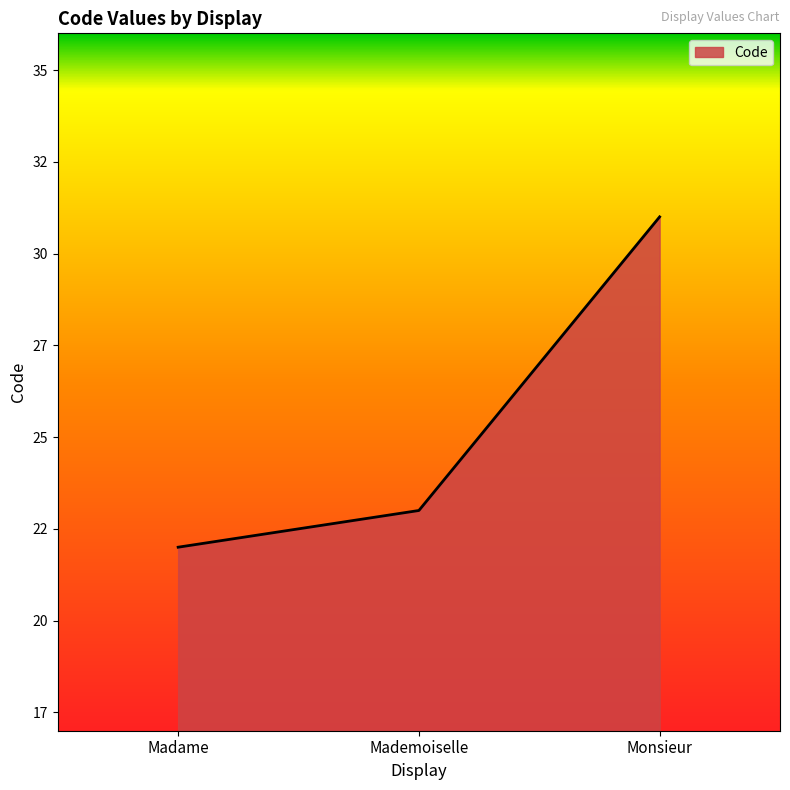

What is the sum of all values?

76